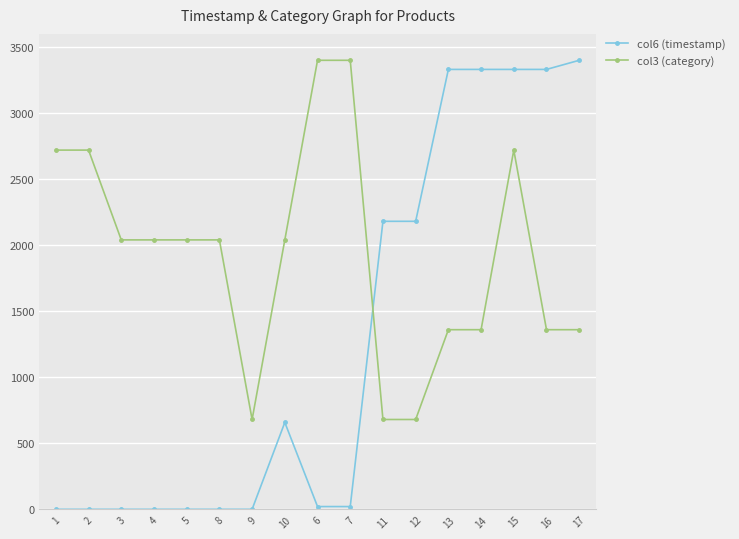

What is the difference between the col3 (category) values at 10 and 15?

680.0